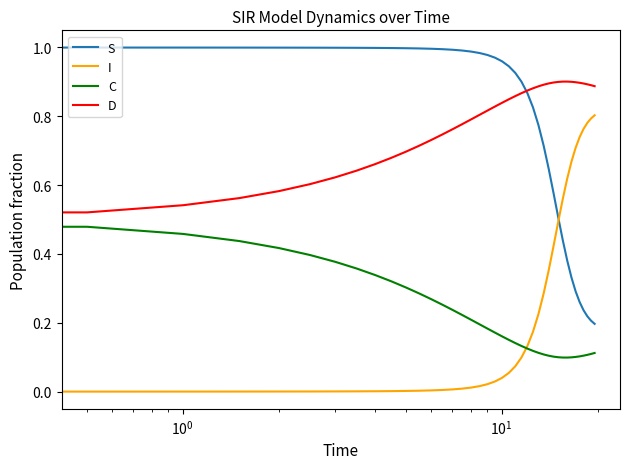

Which series ends up on top after the final intersection of S and I?

I